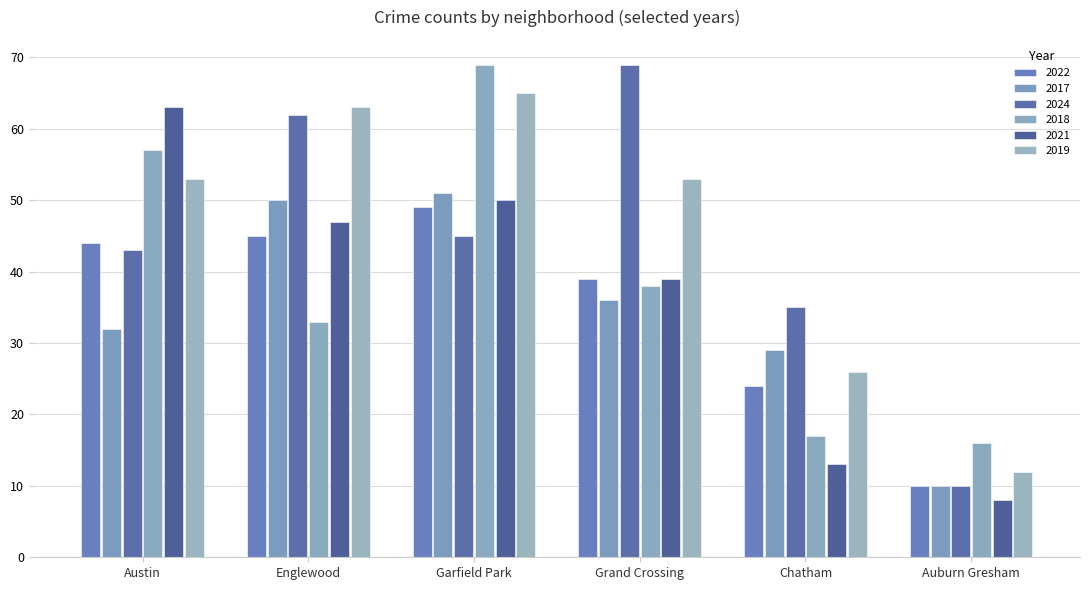

Is it true that 2017 equals 20 at Englewood?

False